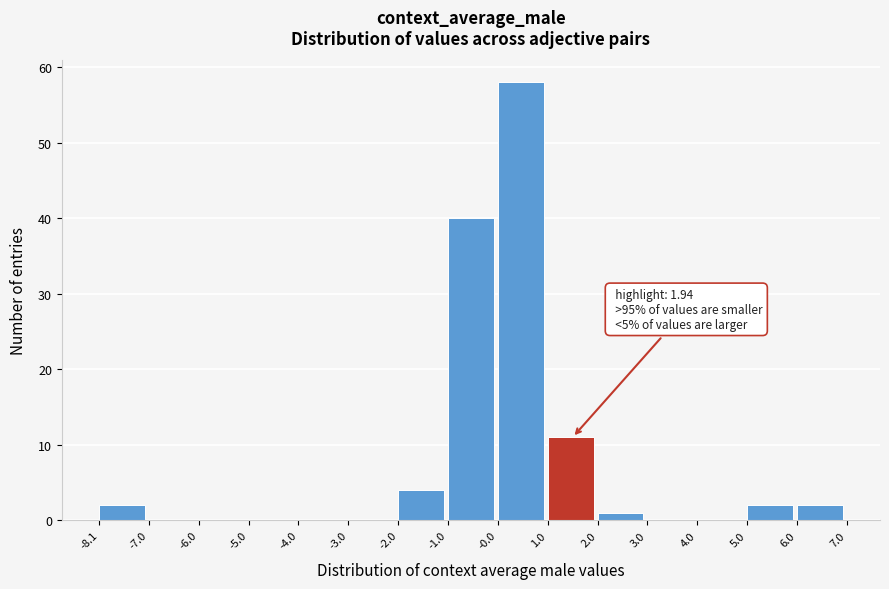

Which range on the x-axis has the tallest bar?

-0.0 to 1.0